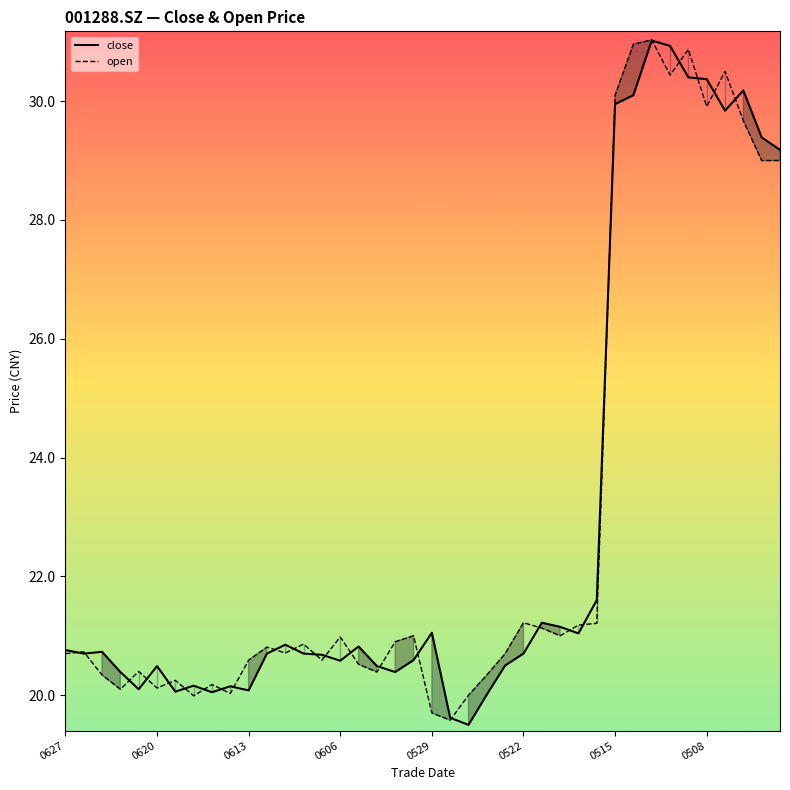

What is the smallest value displayed?

19.5